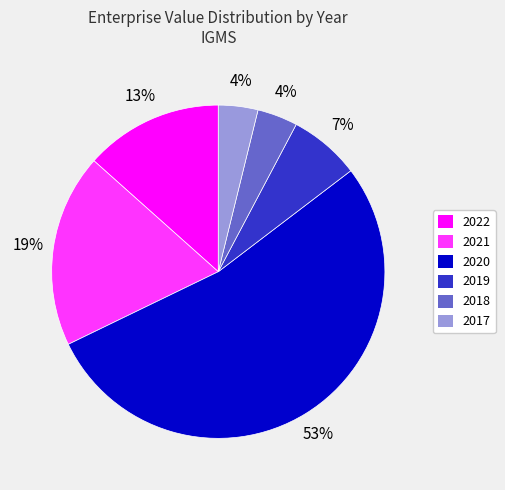

Do 2017 and 2022 together represent more than half of the pie?

No